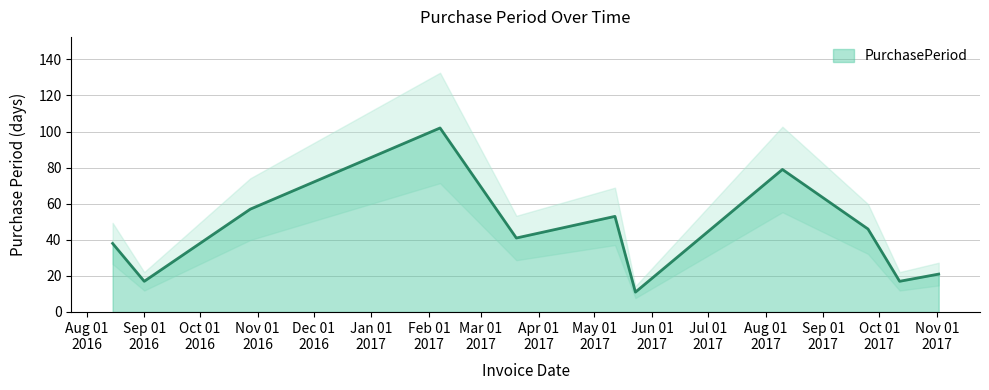

What is the change in value from 2016-08-15 to 2016-10-28?

+19